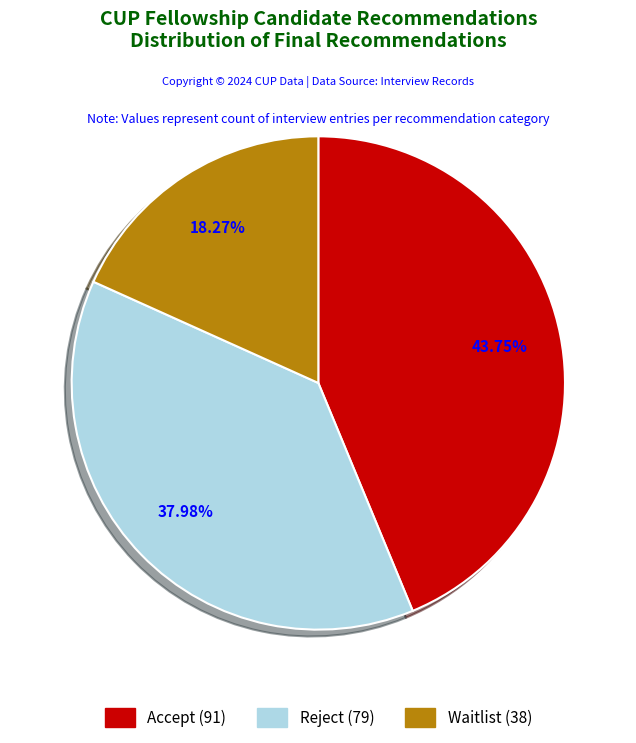

How many slices are in this pie chart?

3